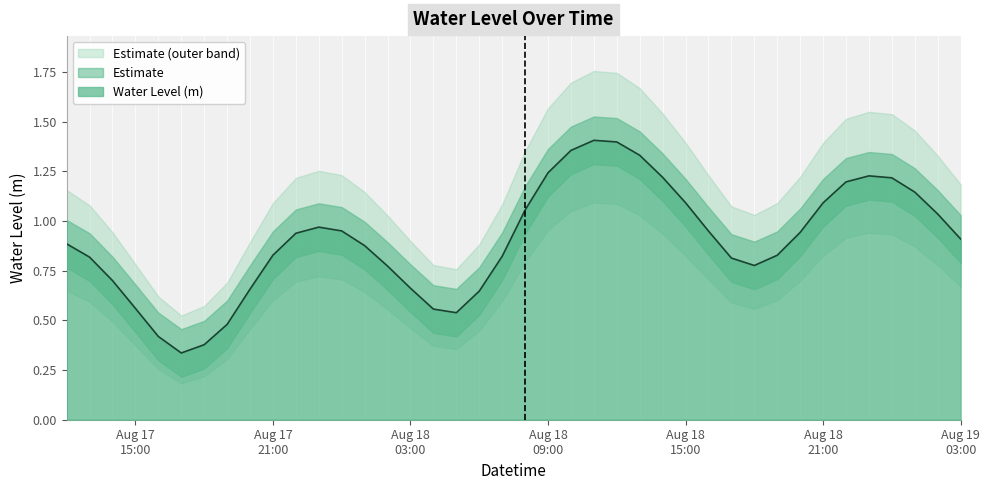

Which has a higher value, 2023-08-18 01:00:00 or 2023-08-18 11:00:00?

2023-08-18 11:00:00